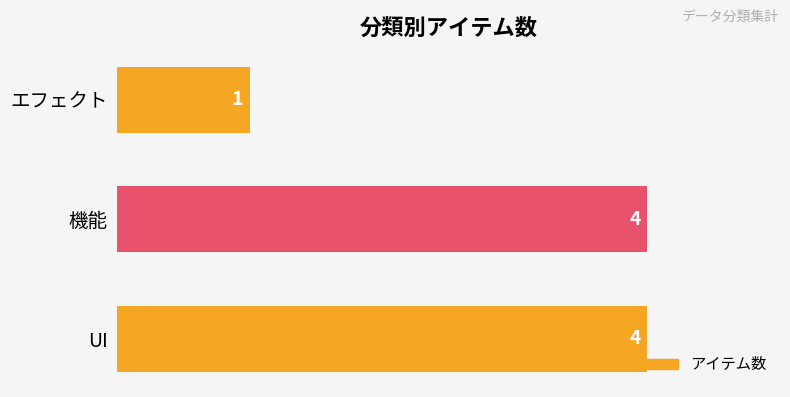

What is the average value?

3